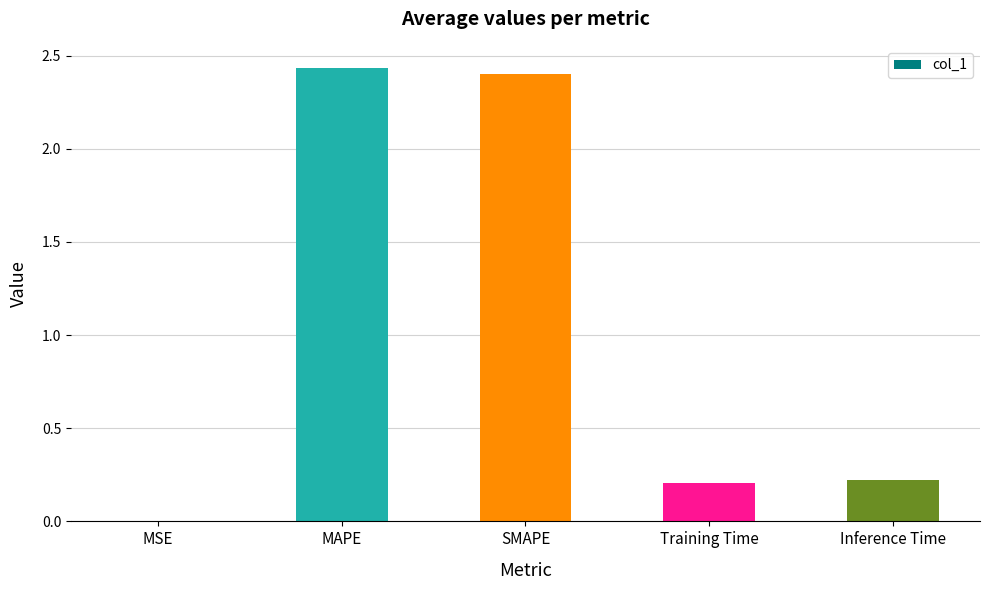

Between MAPE and MSE, which is larger?

MAPE